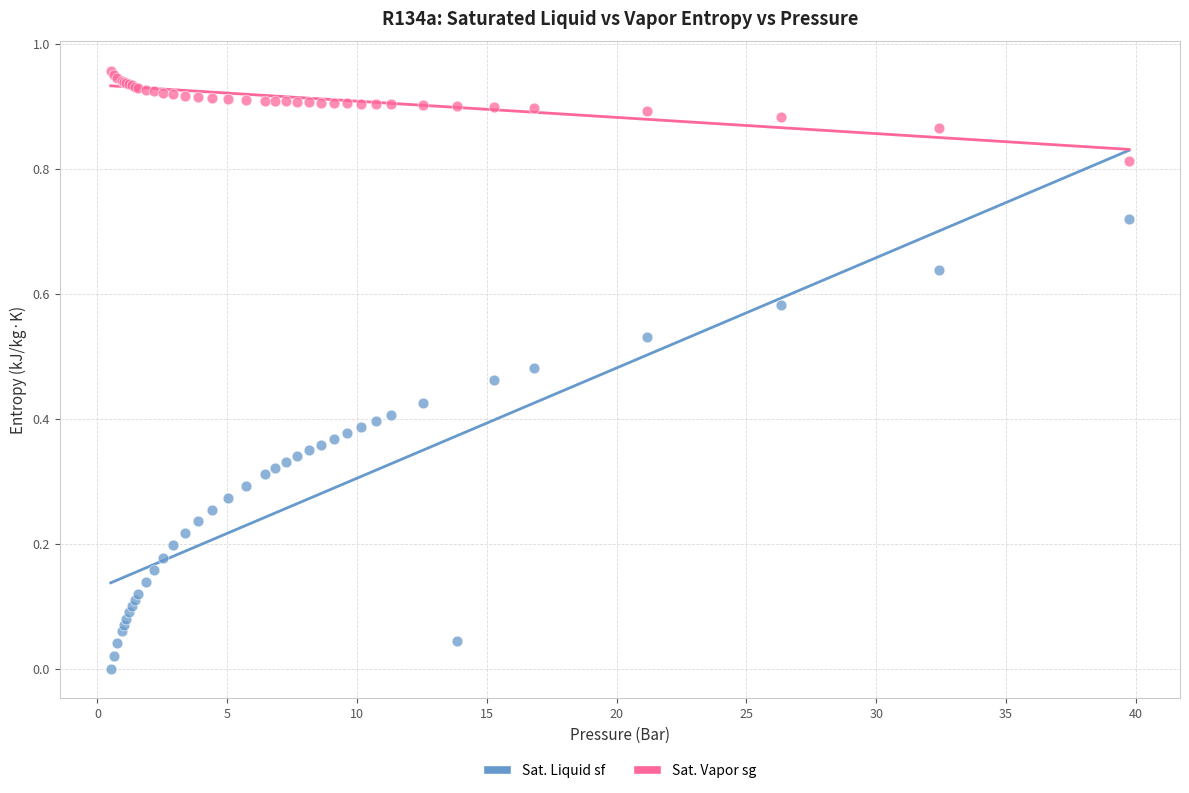

Which series has the largest Y range (max minus min)?

Sat. Liquid sf